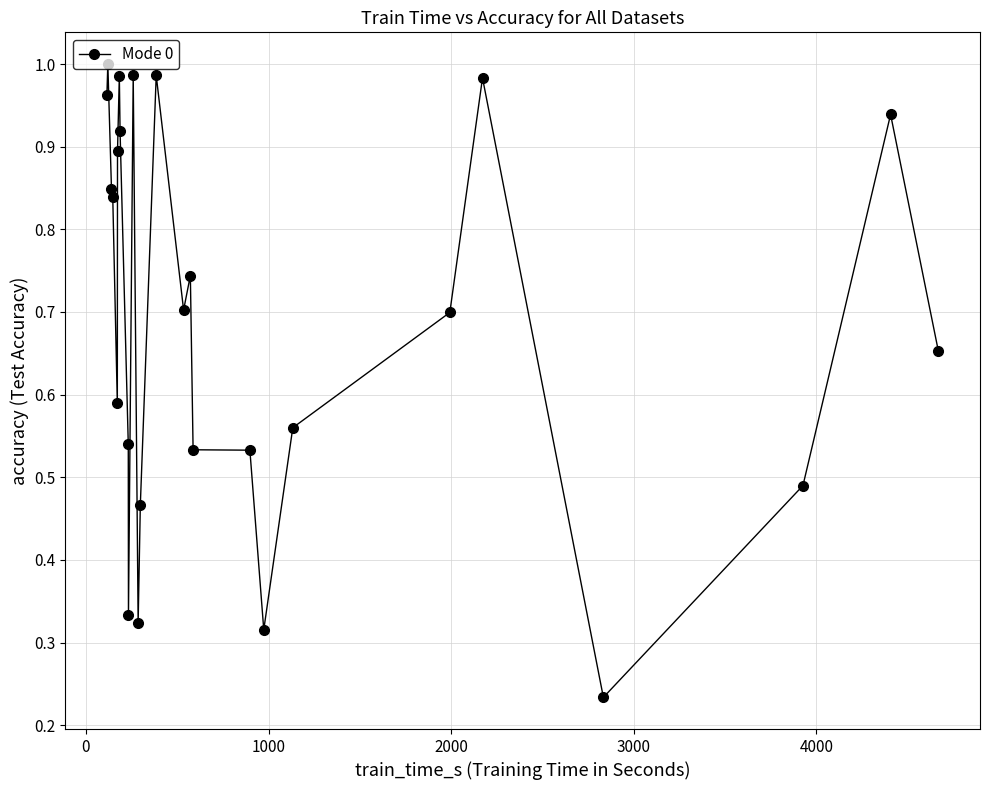

What is the sum of all values?

18.1